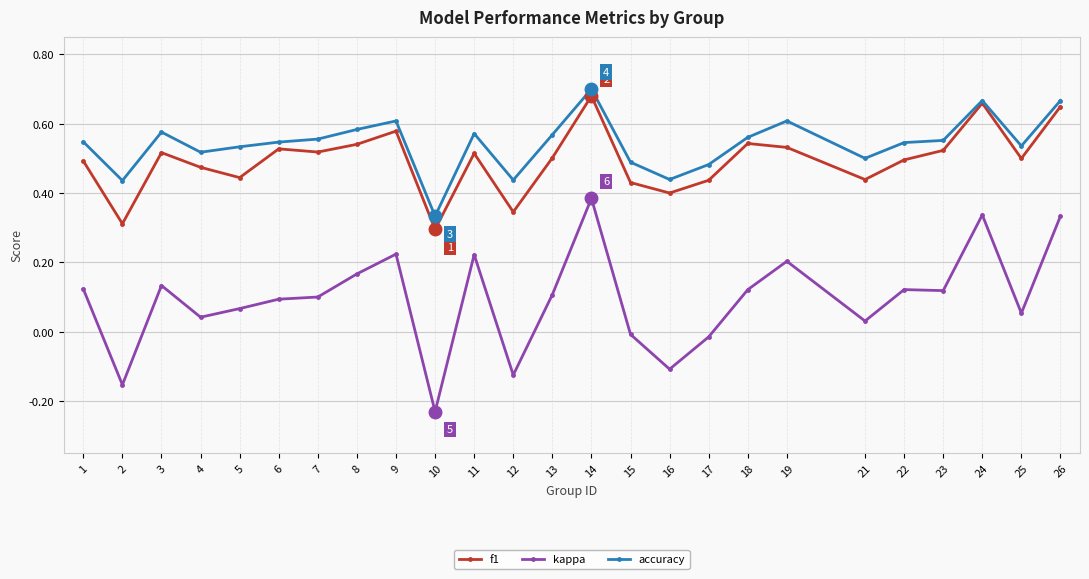

Rank the series at 4 from highest to lowest value.

accuracy, f1, kappa